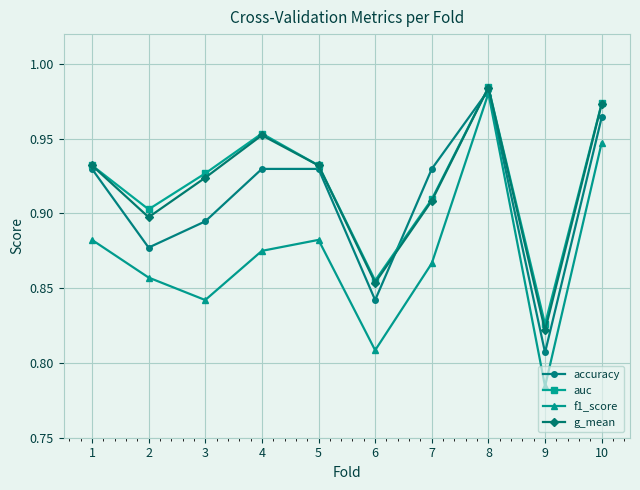

Which series has the widest spread of values?

f1_score